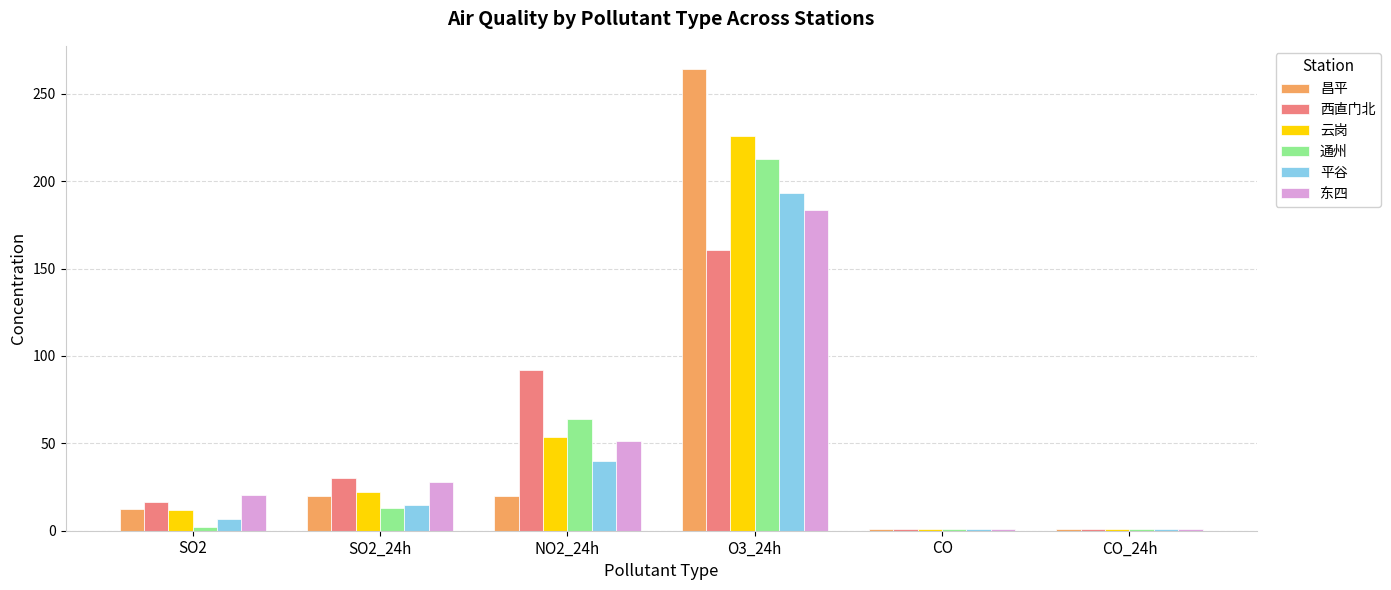

What is the average value of the 通州 series?

48.8